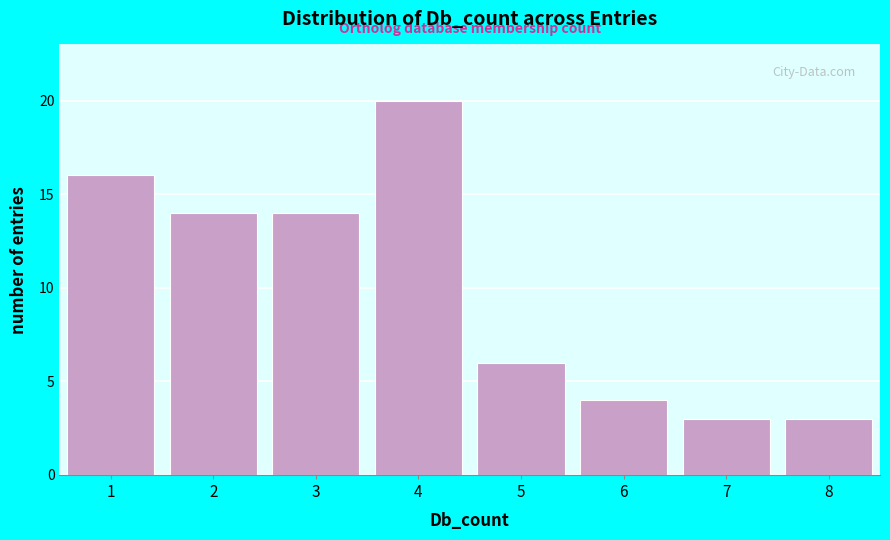

Reading right to left, what are all the values shown in this chart?

8=3	7=3	6=4	5=6	4=20	3=14	2=14	1=16